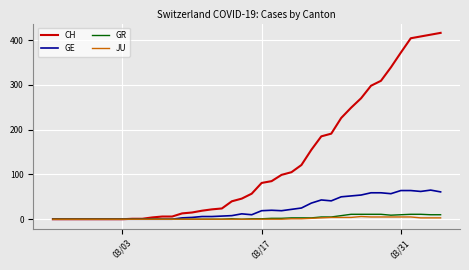

List the series in order of their peak value, lowest first.

JU, GR, GE, CH